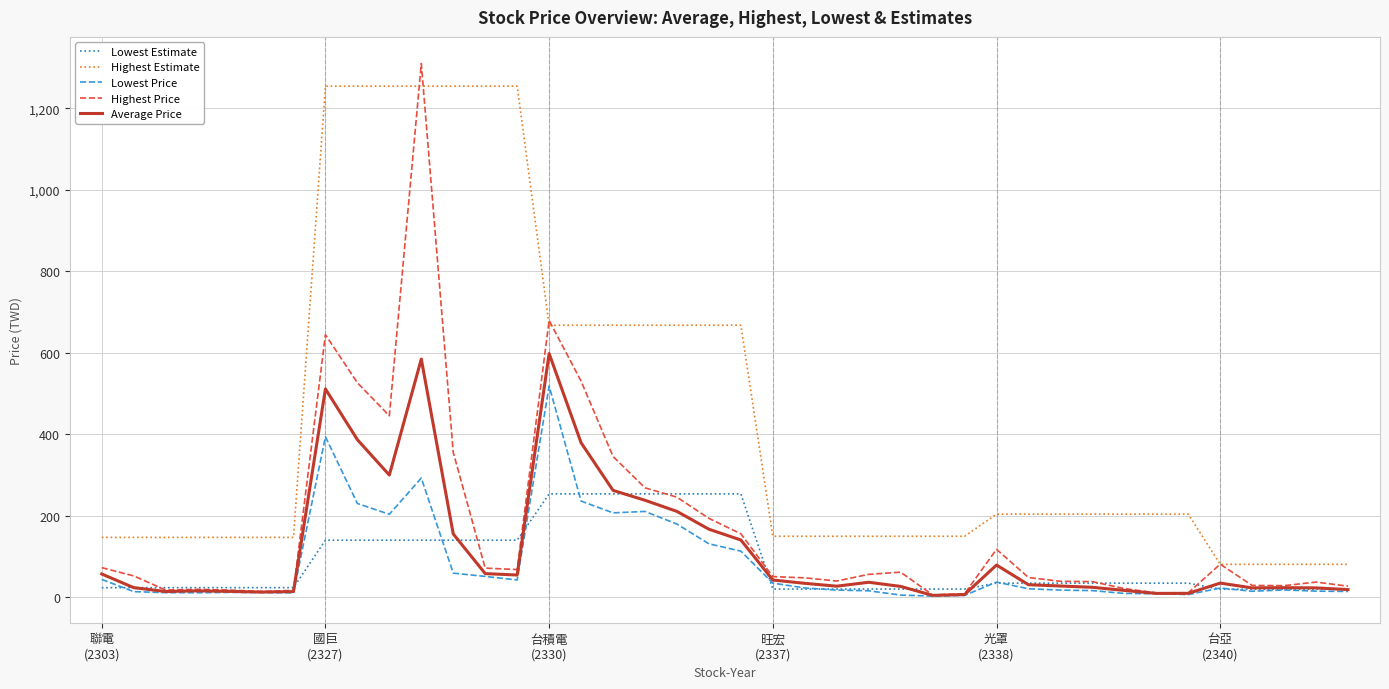

What is the highest value of the Lowest Price series?

518.0